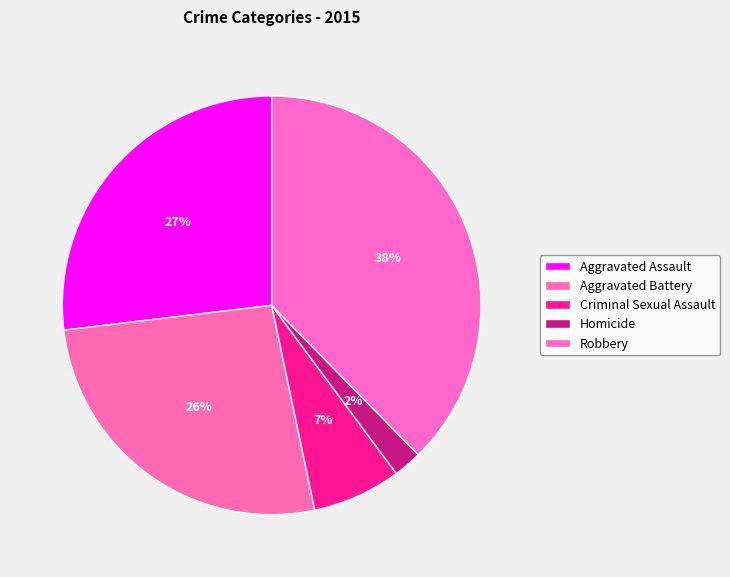

To the nearest percent, what is the combined percentage of Homicide and Robbery?

40%